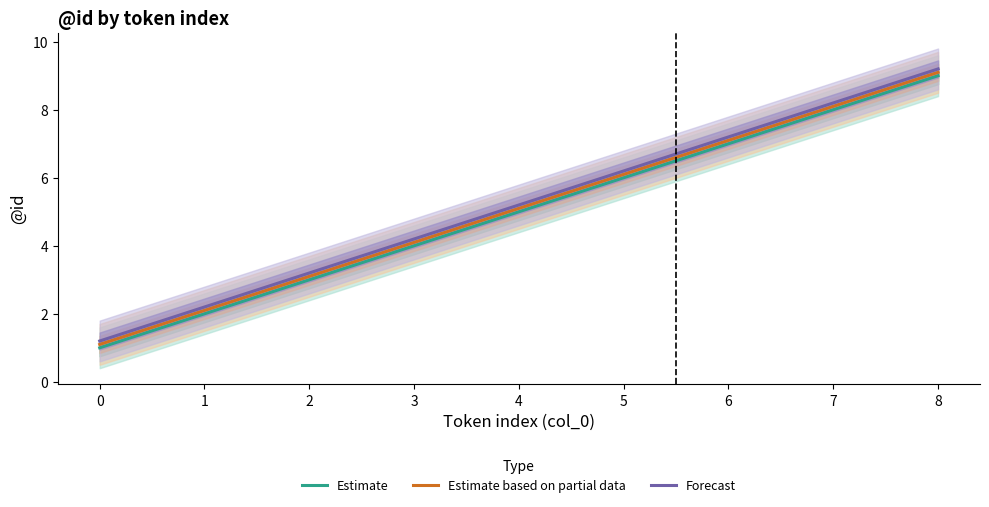

What is the total value across all series at 8?

27.3